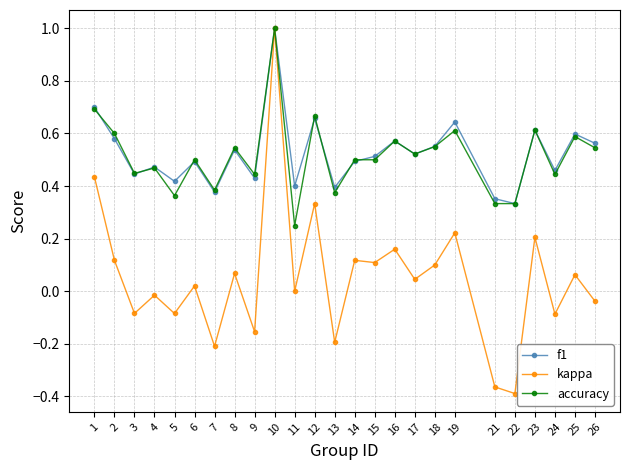

Count the number of categories in the chart.

25